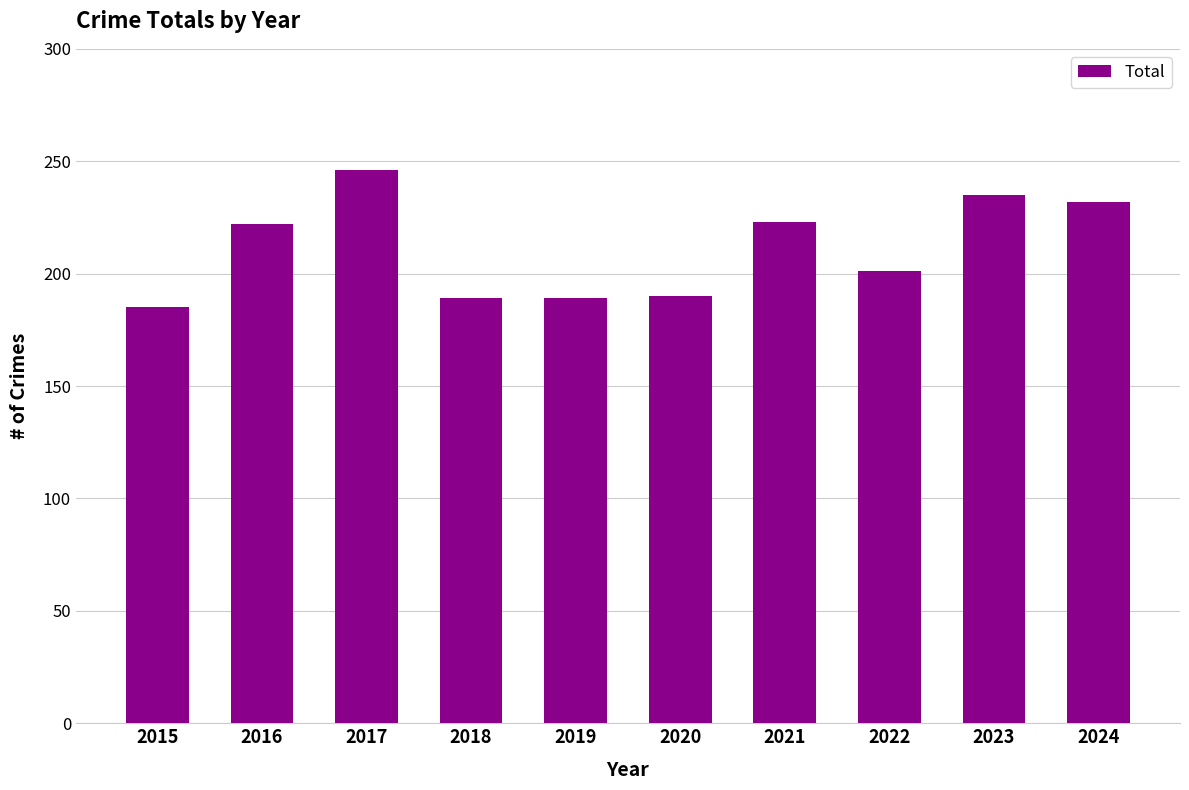

What is the smallest value displayed?

185